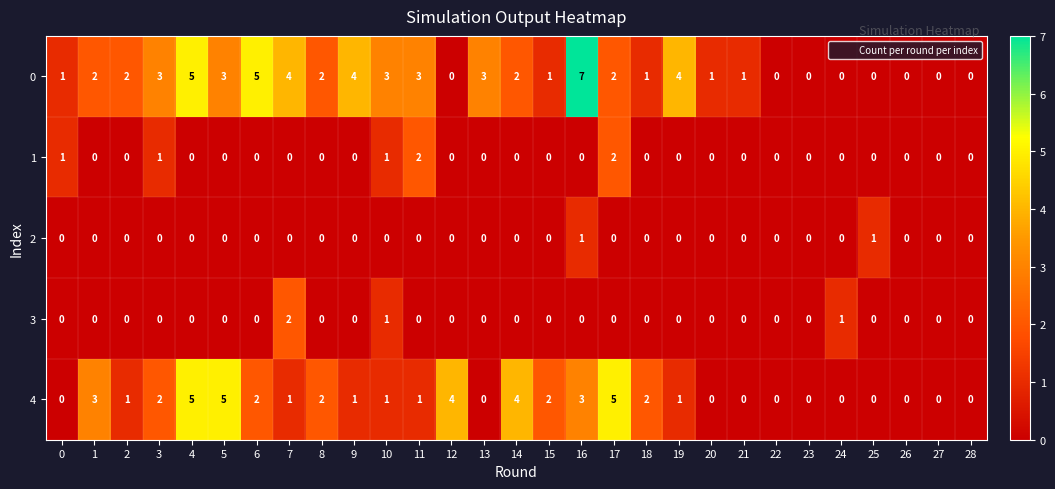

Is the value of 0 at 14 greater than the value of 4 at 22?

Yes